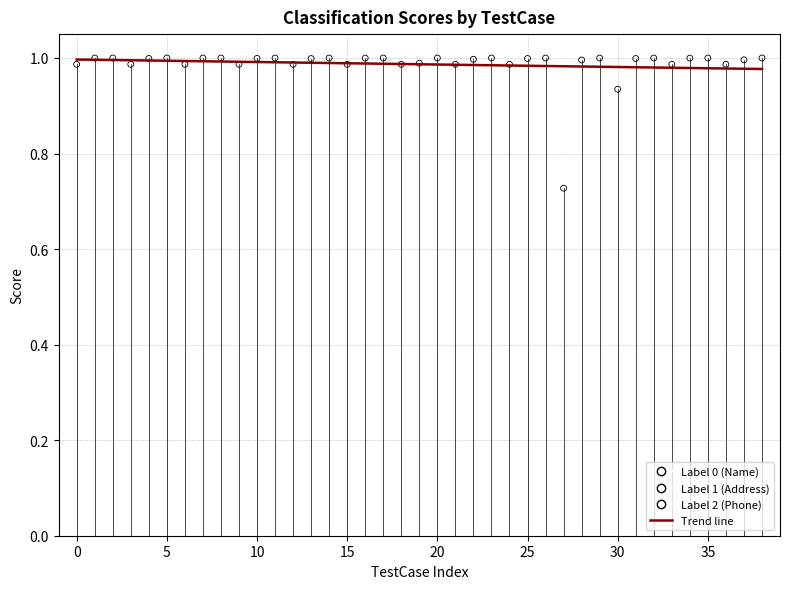

Which series has the widest spread of Y values?

Label 0 (Name)